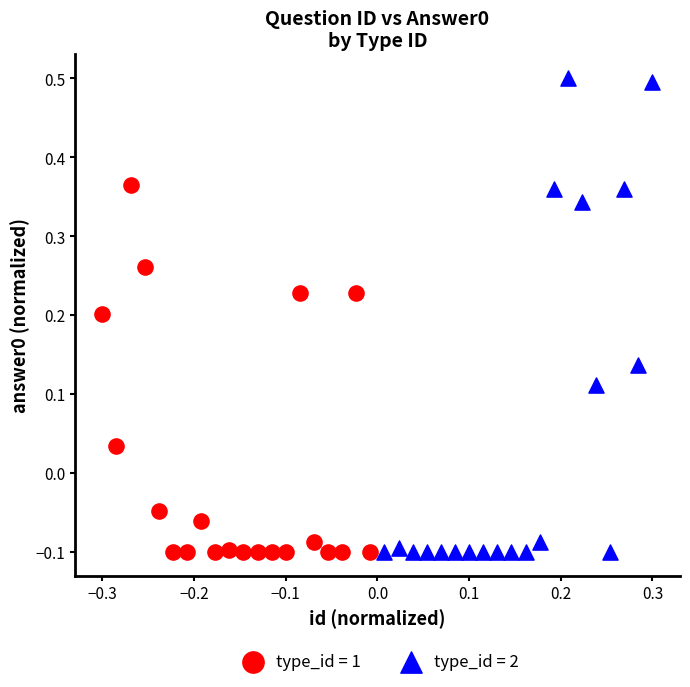

Which series has the largest Y range (max minus min)?

type_id = 2